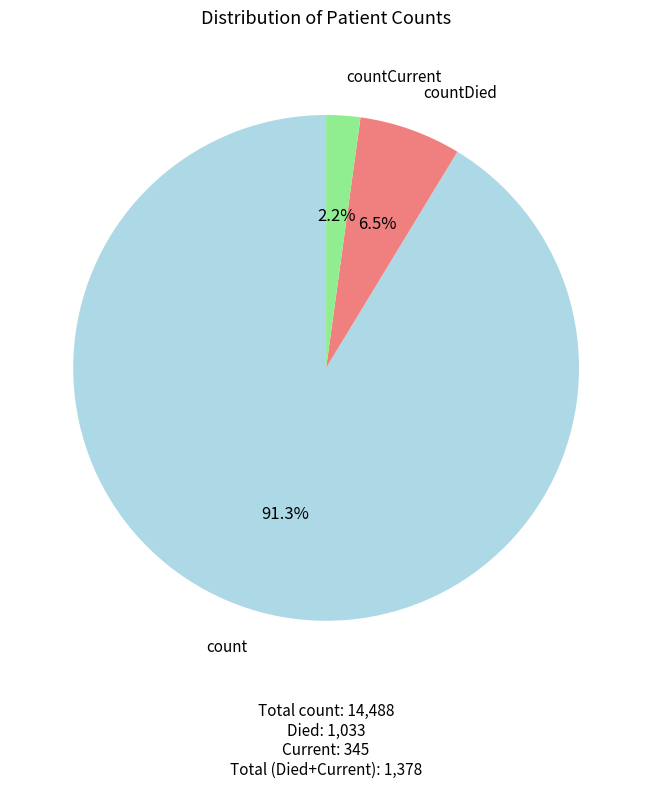

Count the number of slices in the pie.

3